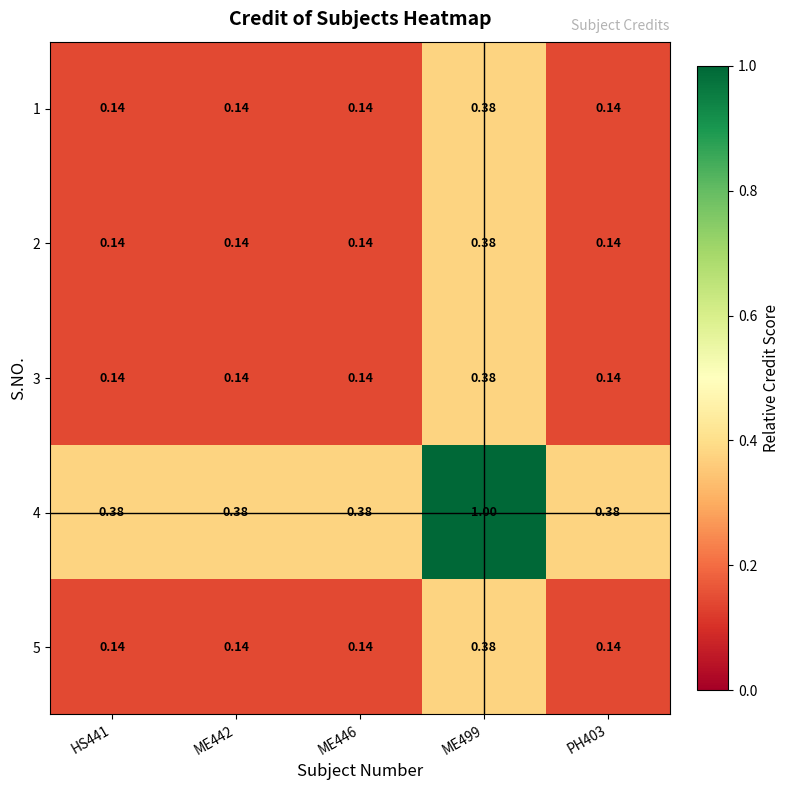

At which category does the chart reach its peak across all series?

ME499